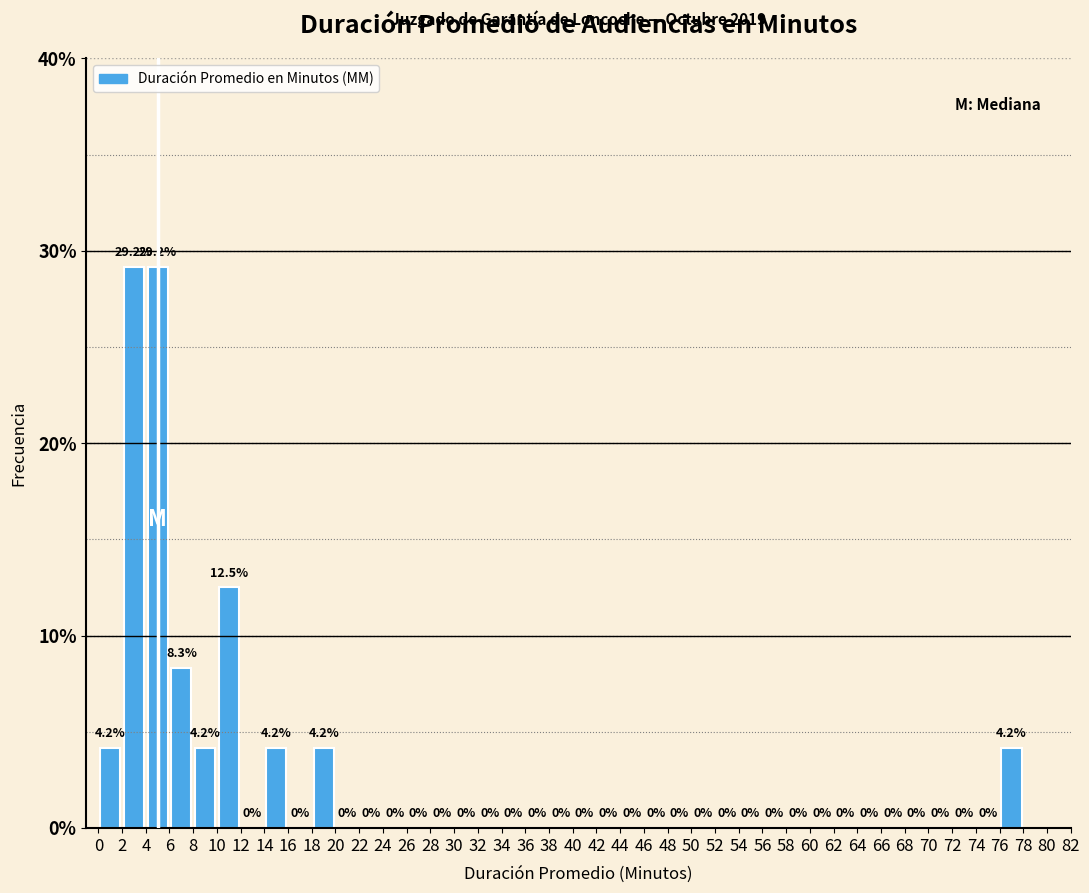

Reading left to right, list every bar in this chart as the range it spans on the x-axis followed by its height.

0 to 2: 4.2
2 to 4: 29.2
4 to 6: 29.2
6 to 8: 8.3
8 to 10: 4.2
10 to 12: 12.5
12 to 14: 0.0
14 to 16: 4.2
16 to 18: 0.0
18 to 20: 4.2
20 to 22: 0.0
22 to 24: 0.0
24 to 26: 0.0
26 to 28: 0.0
28 to 30: 0.0
30 to 32: 0.0
32 to 34: 0.0
34 to 36: 0.0
36 to 38: 0.0
38 to 40: 0.0
40 to 42: 0.0
42 to 44: 0.0
44 to 46: 0.0
46 to 48: 0.0
48 to 50: 0.0
50 to 52: 0.0
52 to 54: 0.0
54 to 56: 0.0
56 to 58: 0.0
58 to 60: 0.0
60 to 62: 0.0
62 to 64: 0.0
64 to 66: 0.0
66 to 68: 0.0
68 to 70: 0.0
70 to 72: 0.0
72 to 74: 0.0
74 to 76: 0.0
76 to 78: 4.2